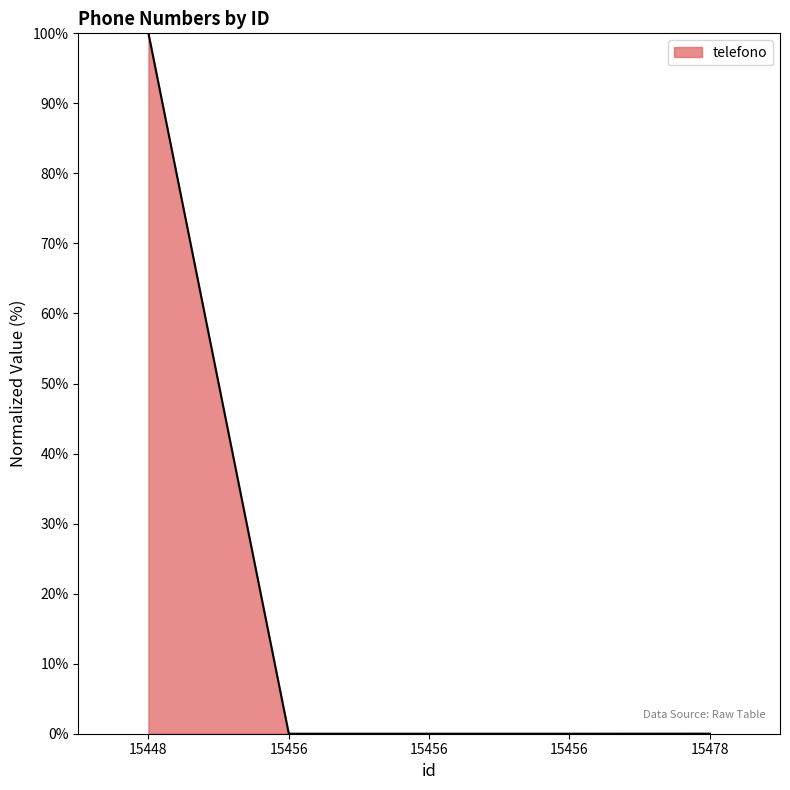

Reading left to right, extract all data points from this chart.

100.0	0.0	0.0	0.0	0.0